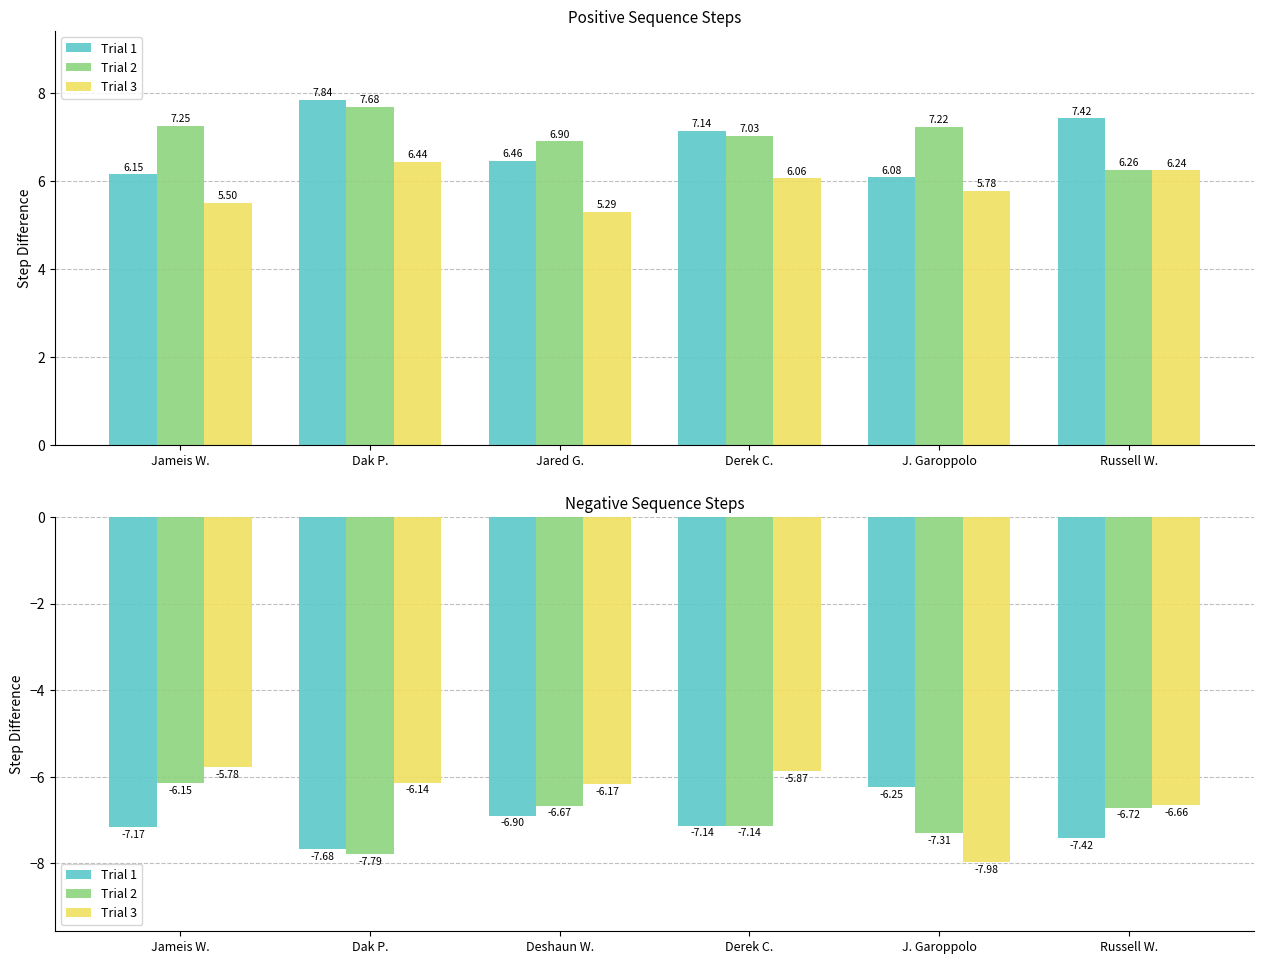

Is it true that Trial 1 equals -6.2 at J. Garoppolo?

True